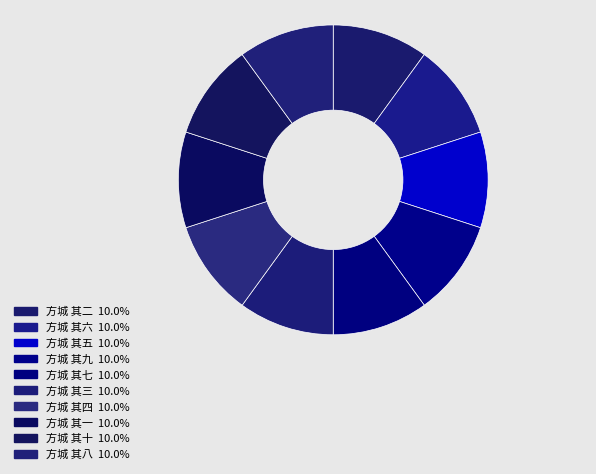

What is the smallest slice in the pie chart?

方城 其一